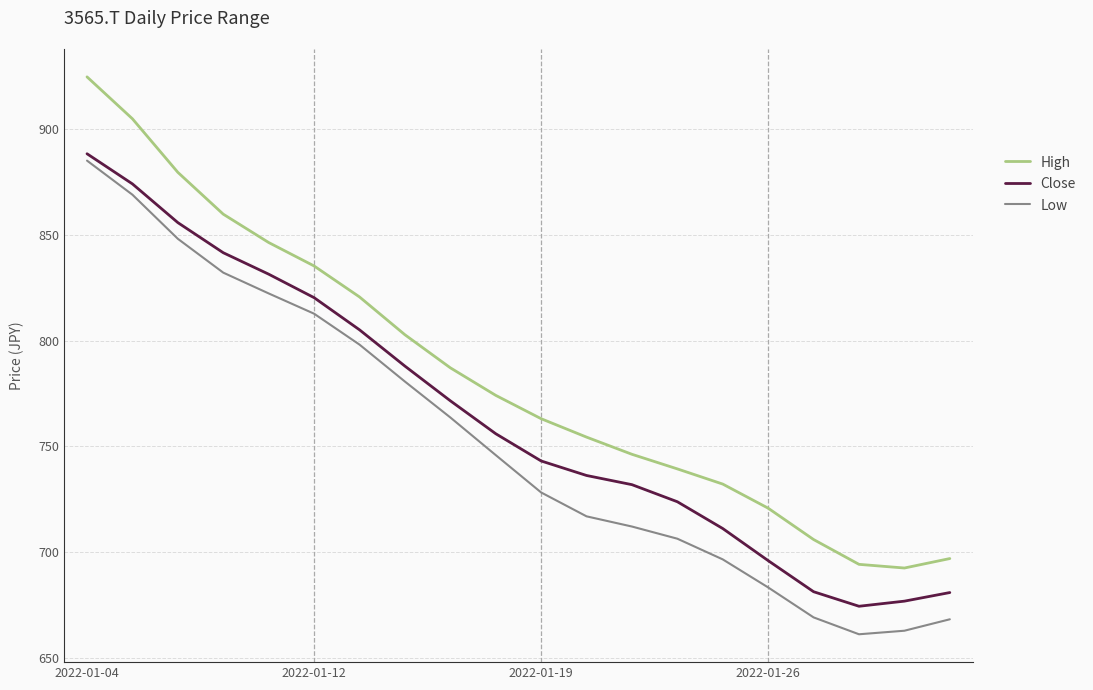

What is the difference between the maximum and minimum values in the Close series?

213.8